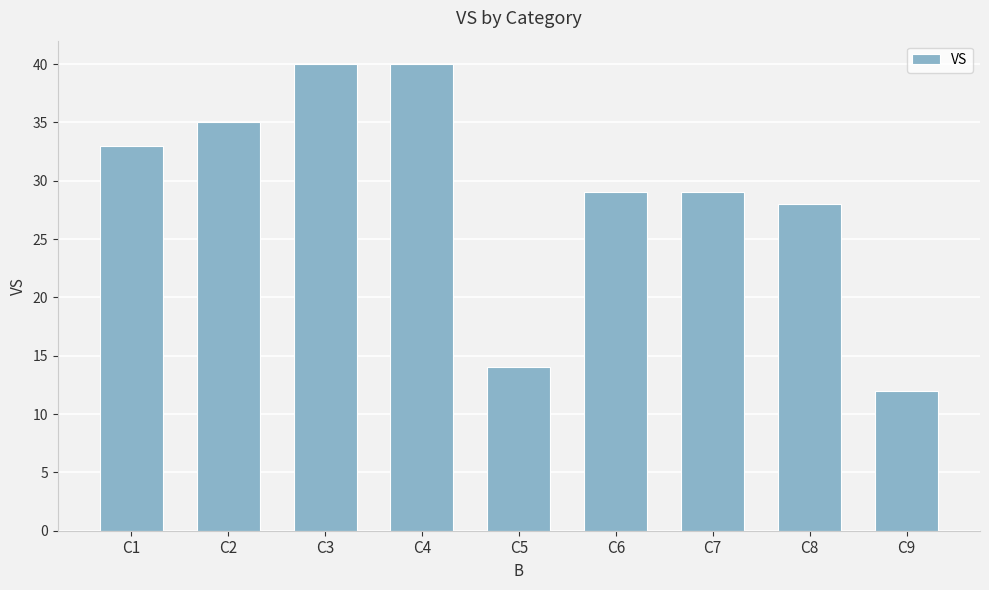

Does the chart contain stacked bars?

No